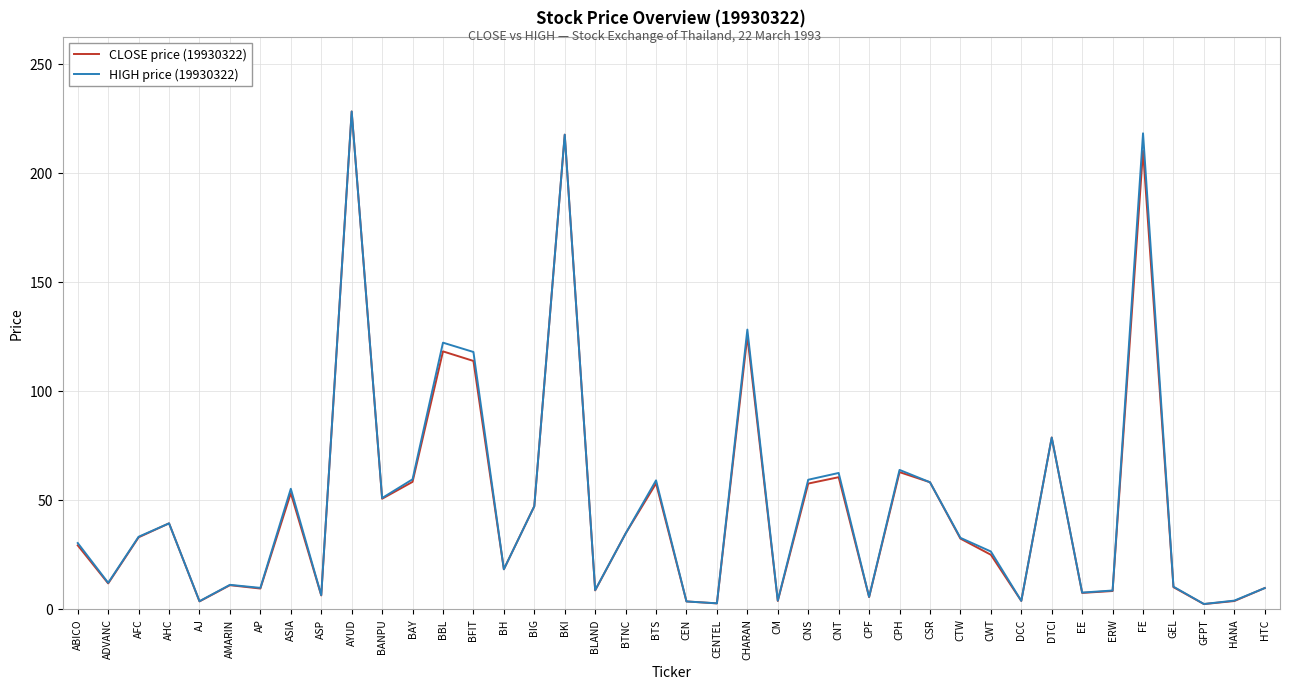

What is the difference between the maximum and minimum values in the HIGH price (19930322) series?

225.8